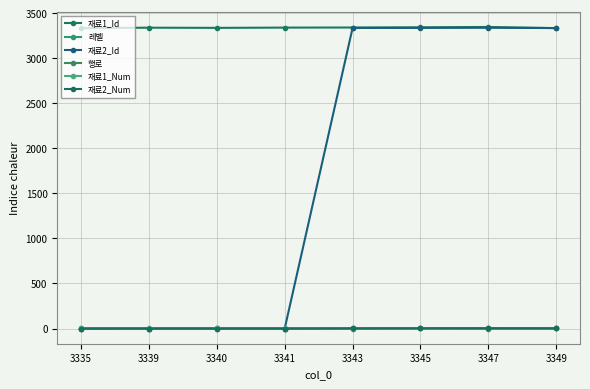

How many categories are shown in the chart?

8